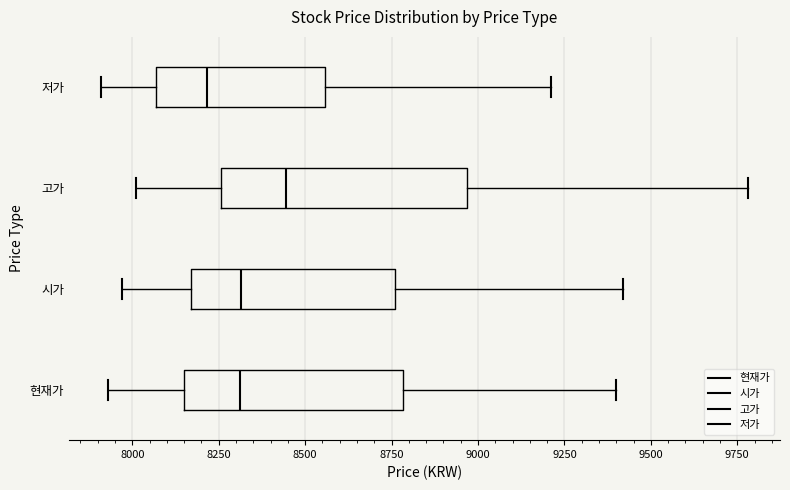

Reading bottom to top, read every box against the x-axis: the position of its median line, the range the box covers, and the ends of its whiskers. The values are not printed on the chart, so give them approximately, as read against the axis.

현재가: median 8300, box 8150 to 8800, whiskers 7950 to 9400
시가: median 8300, box 8150 to 8750, whiskers 7950 to 9400
고가: median 8450, box 8250 to 8950, whiskers 8000 to 9800
저가: median 8200, box 8050 to 8550, whiskers 7900 to 9200